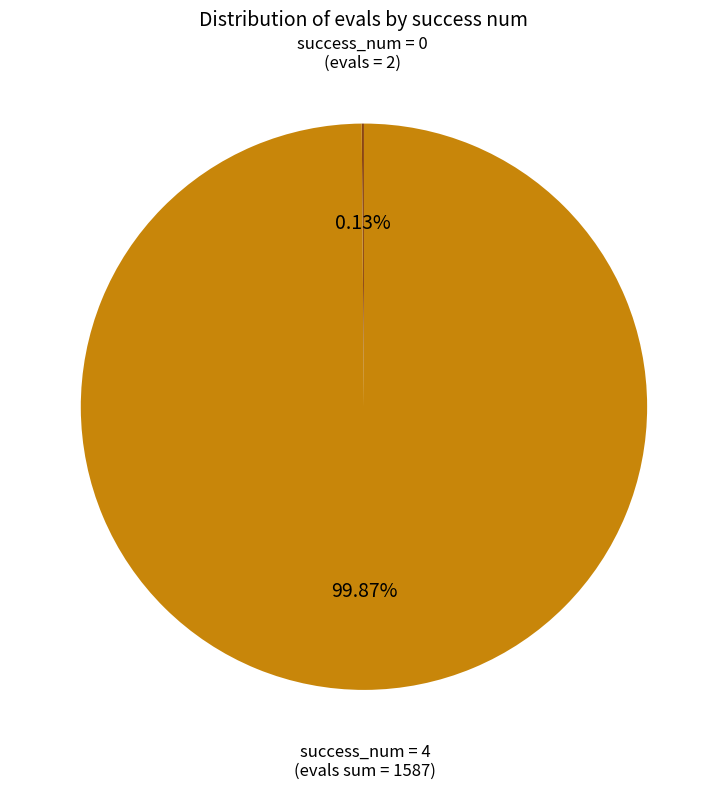

Is there any slice that represents more than half of the pie?

Yes